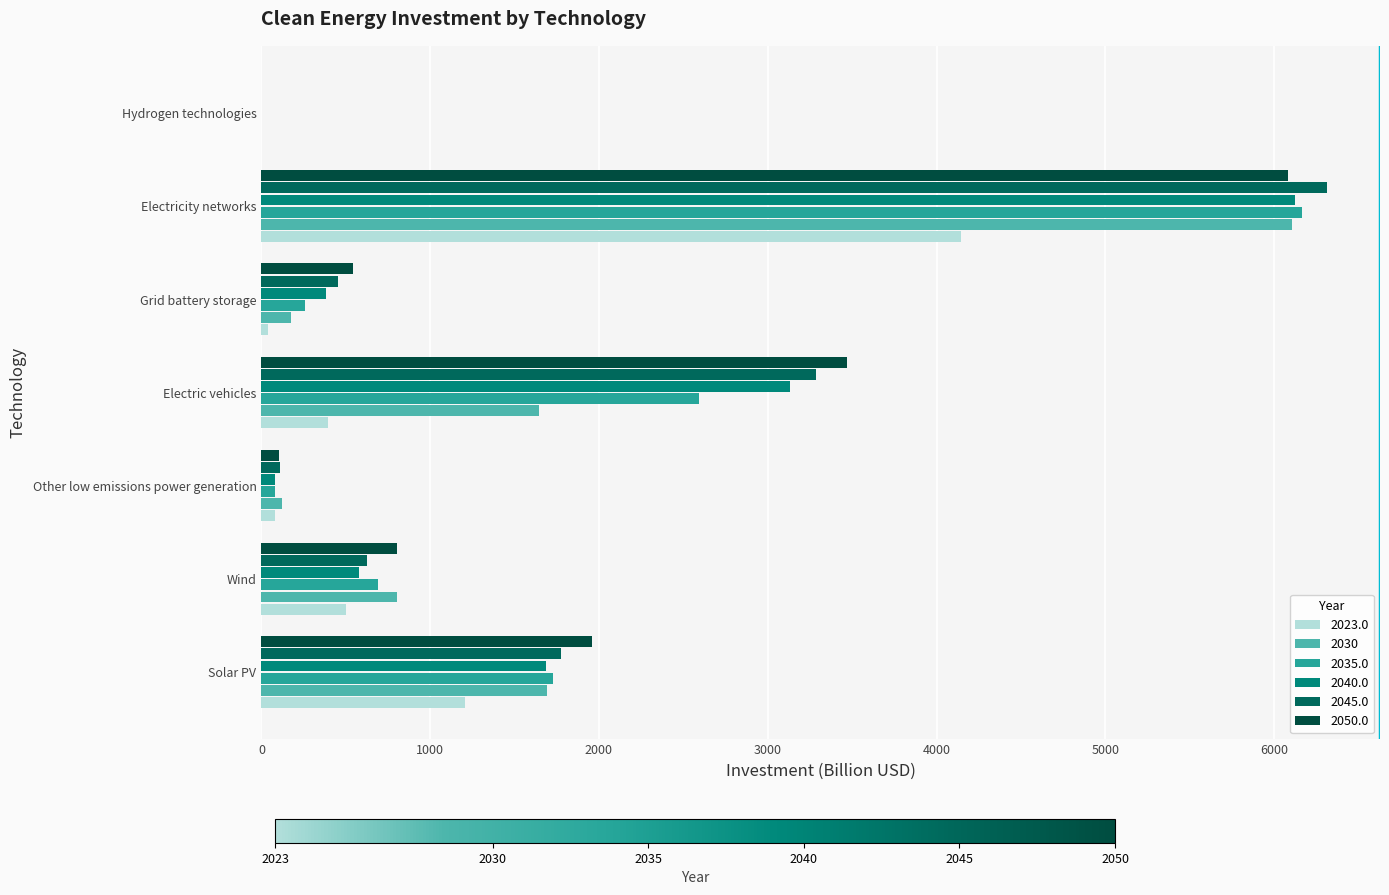

Which label corresponds to the largest value in the chart?

Electricity networks